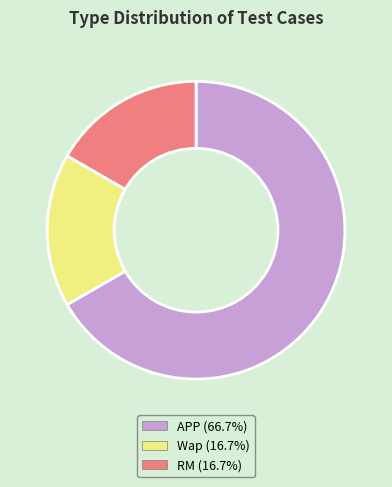

True or false: RM accounts for 17% of the total.

True